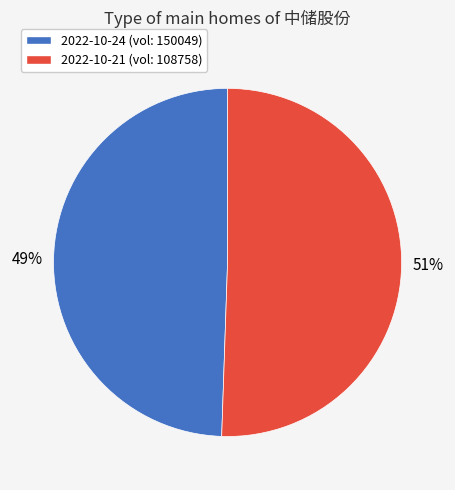

Which slice is the smallest?

2022-10-24 (vol: 150049)